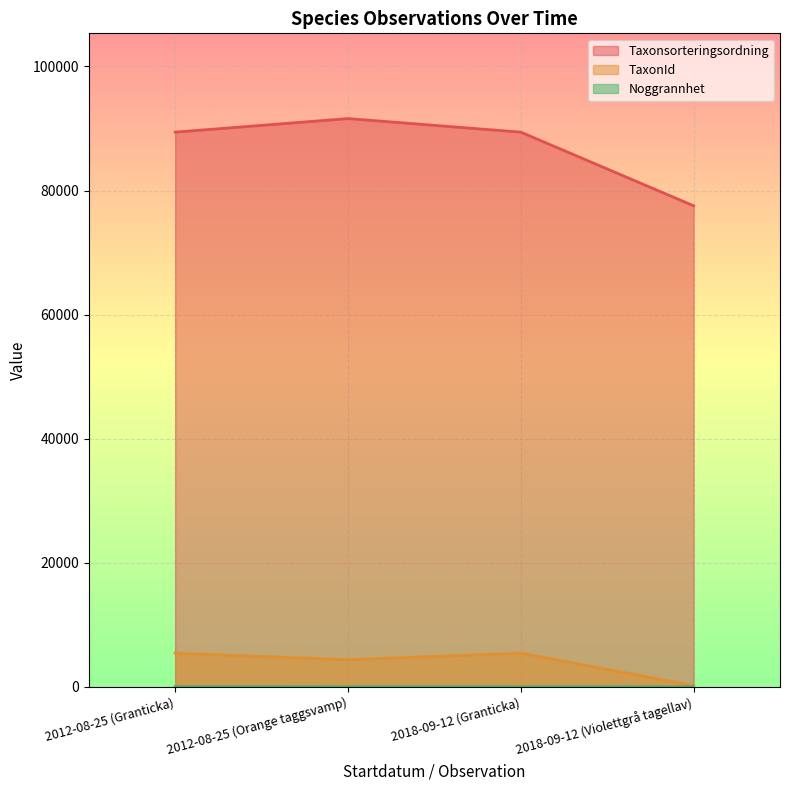

At which category is the sum across all series the highest?

2012-08-25 (Orange taggsvamp)